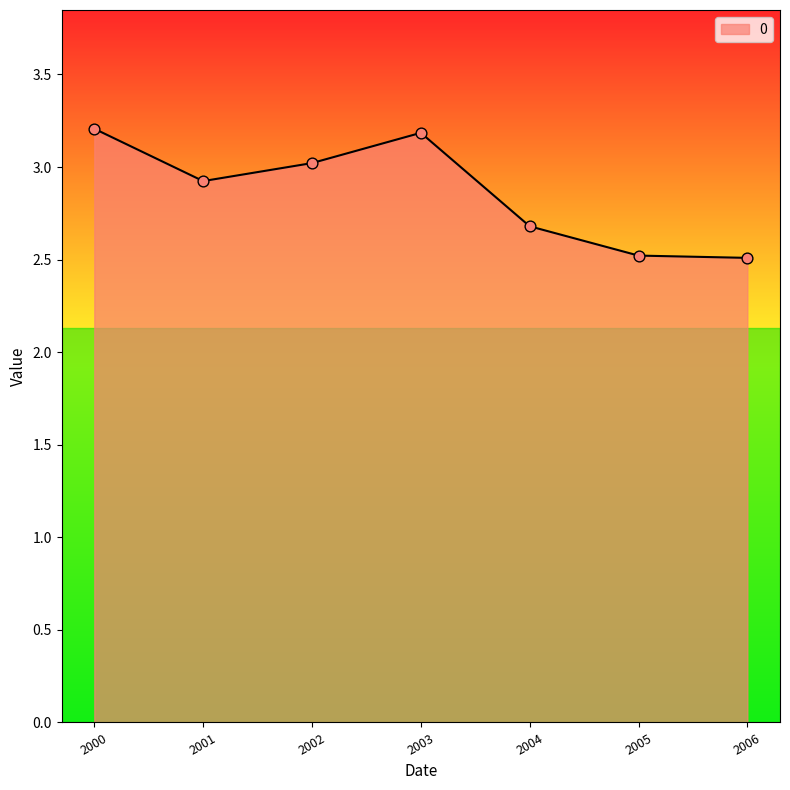

Which has a higher value, 2006 or 2000?

2000